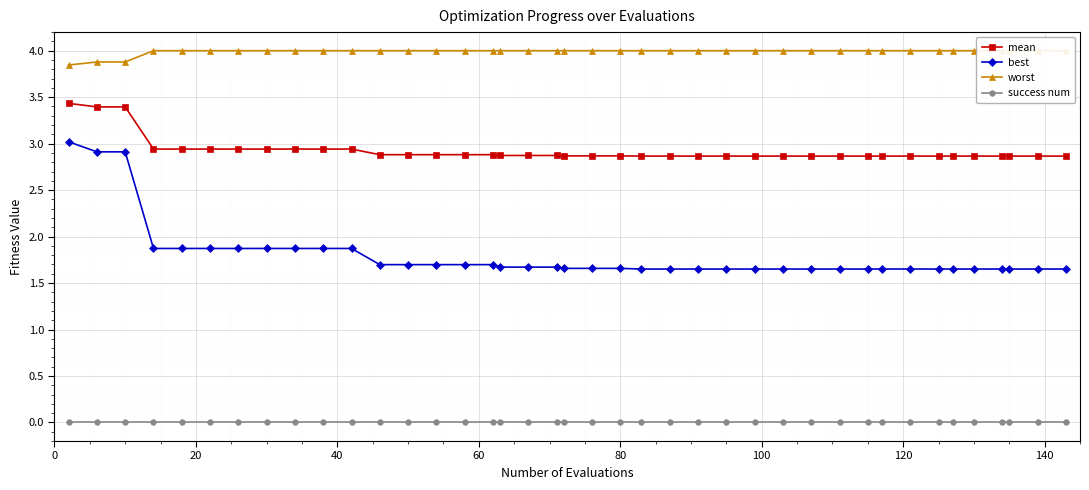

What is the sum of all mean values?

117.0